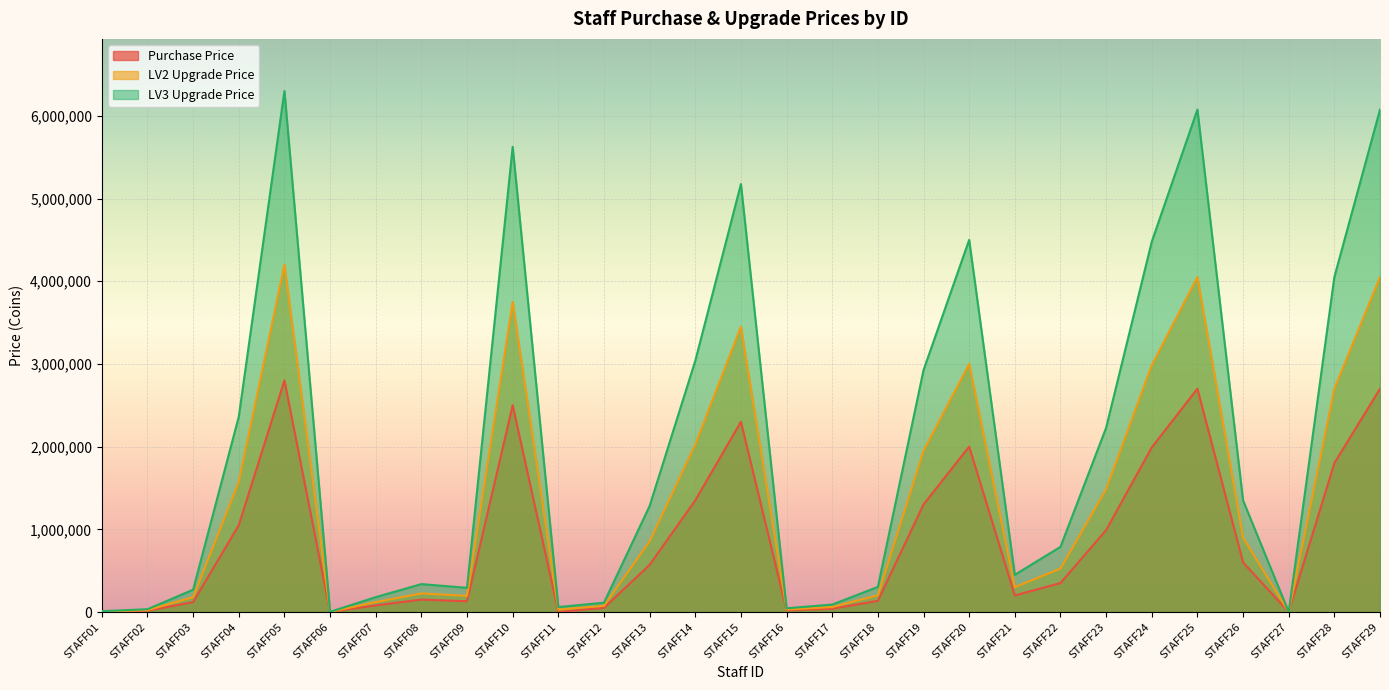

Is the value of Purchase Price at STAFF26 greater than the value of LV2 Upgrade Price at STAFF10?

No